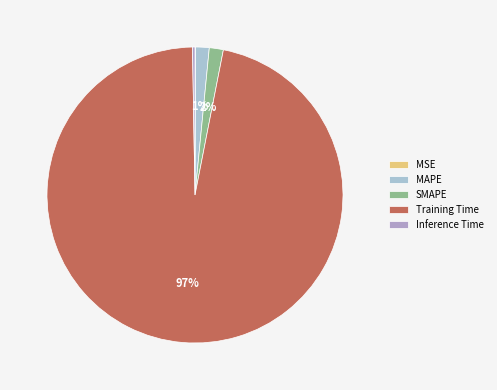

The MSE slice represents 0% of the pie. True or false?

True